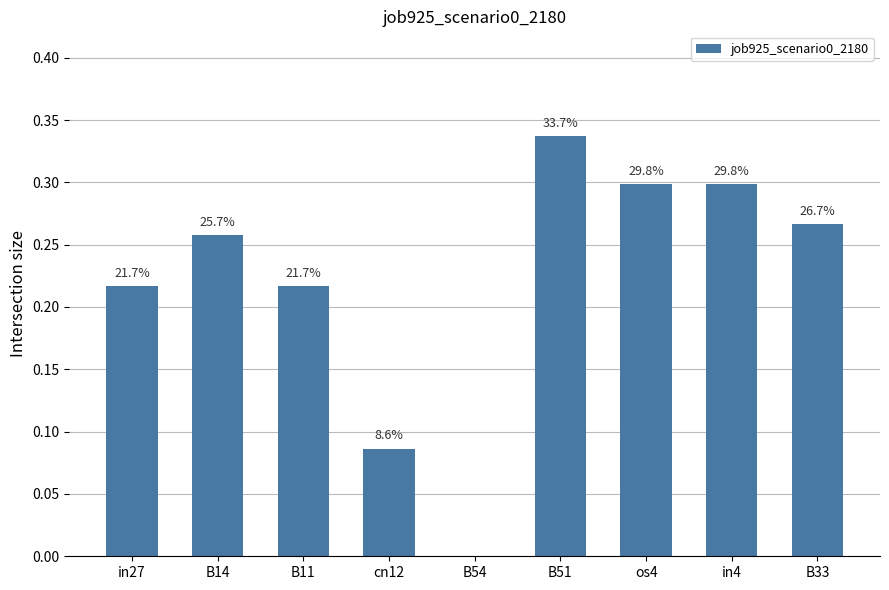

Between cn12 and in27, which is larger?

in27